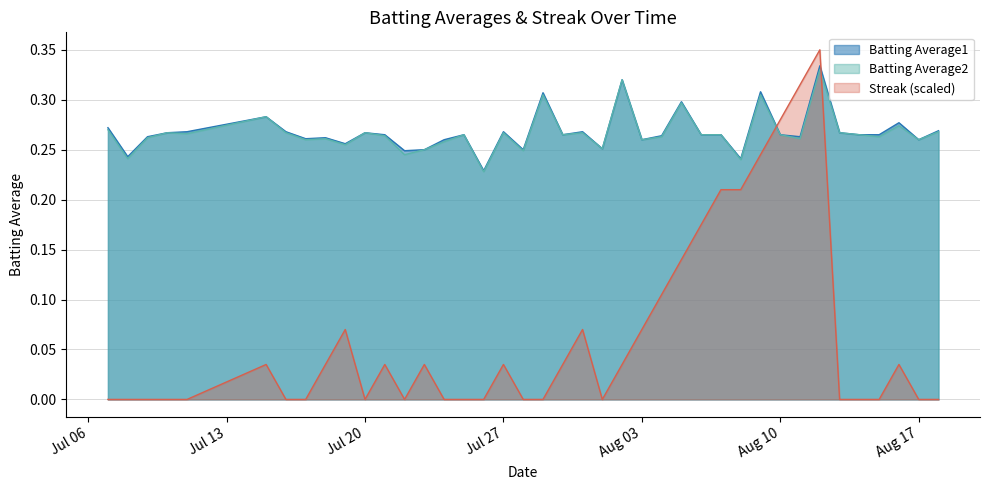

What is the label of the 17th point from the left?

2010-07-26